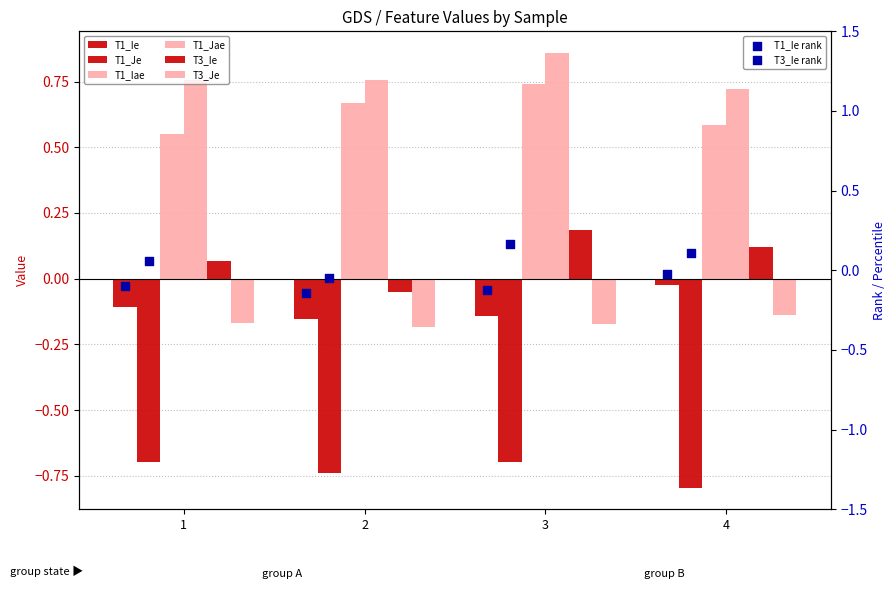

Is the value of T3_Ie at 1 greater than the value of T1_Jae at 2?

No